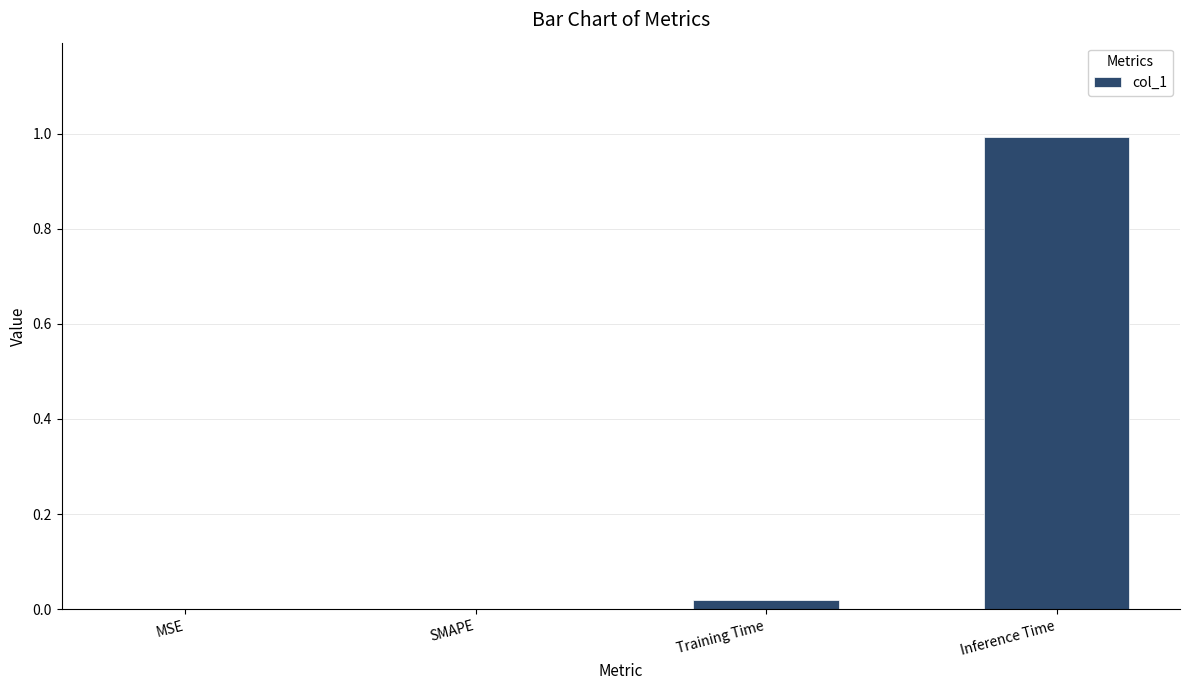

True or false: the data shows 0.0 at MSE.

True